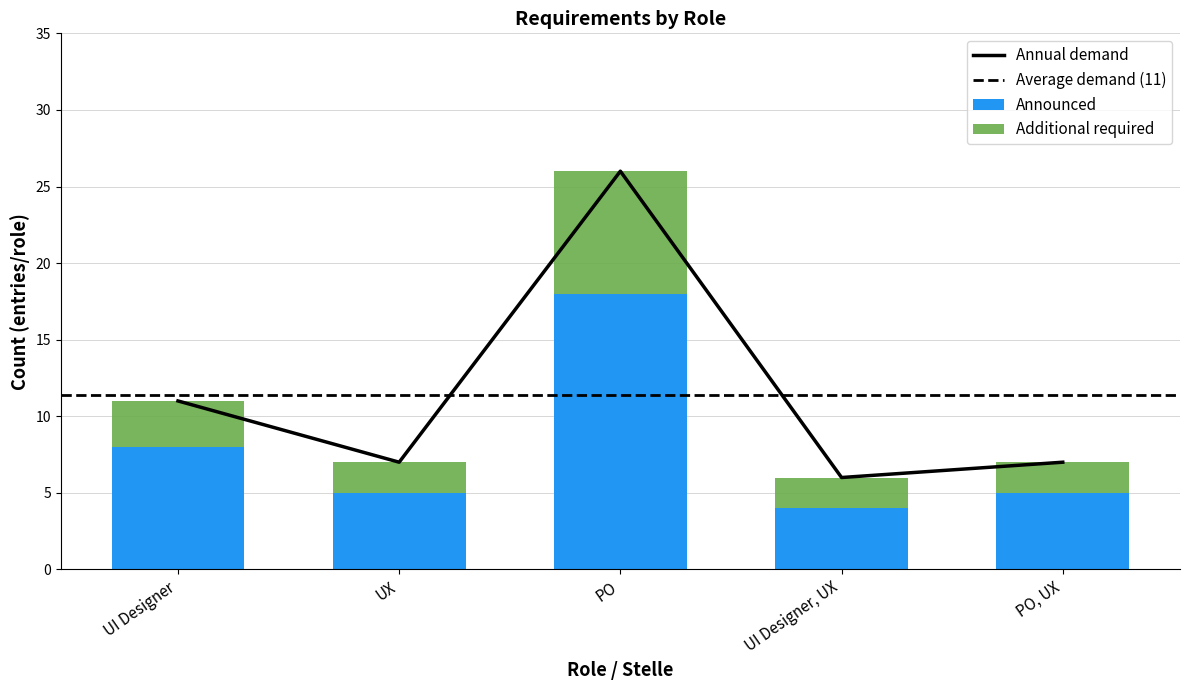

At which label does Announced reach its minimum?

UI Designer, UX